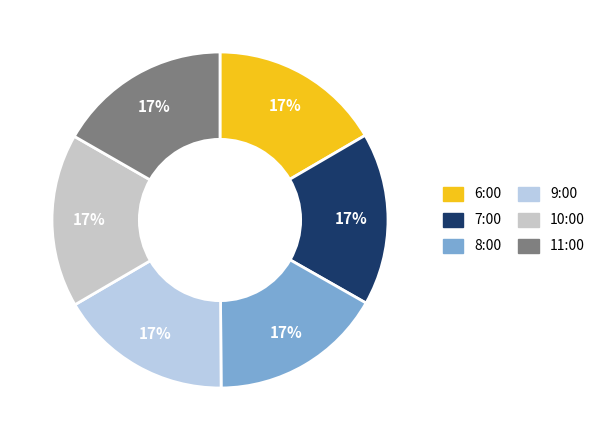

What is the smallest slice in the pie chart?

6:00